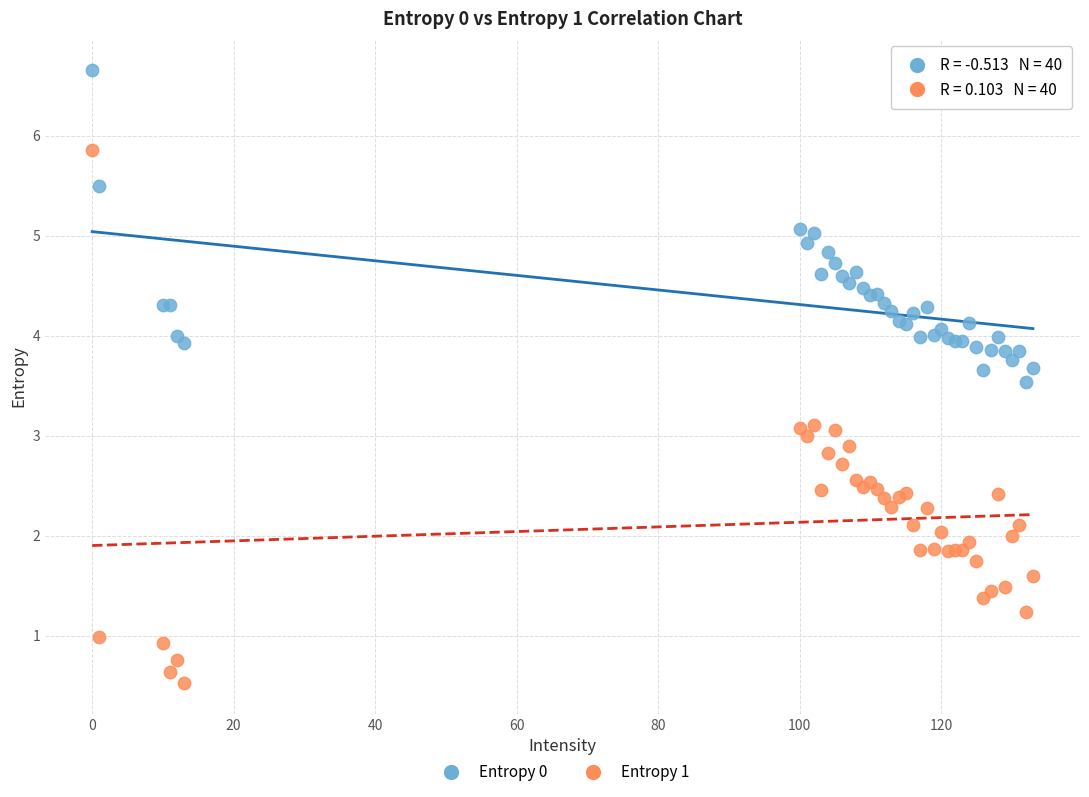

Which series reaches the minimum Y coordinate?

Entropy 1